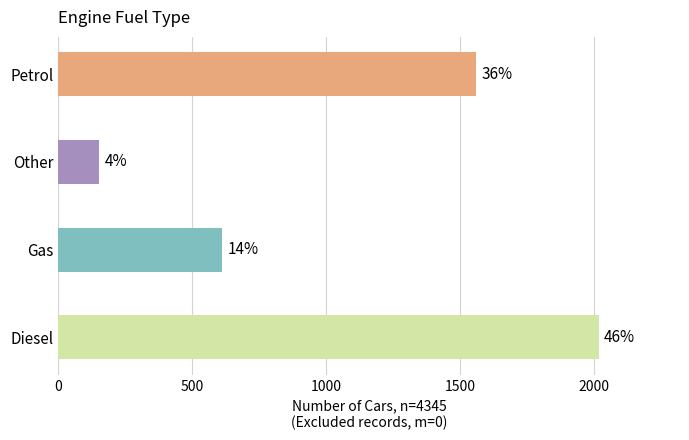

What is the maximum value shown in the chart?

2019